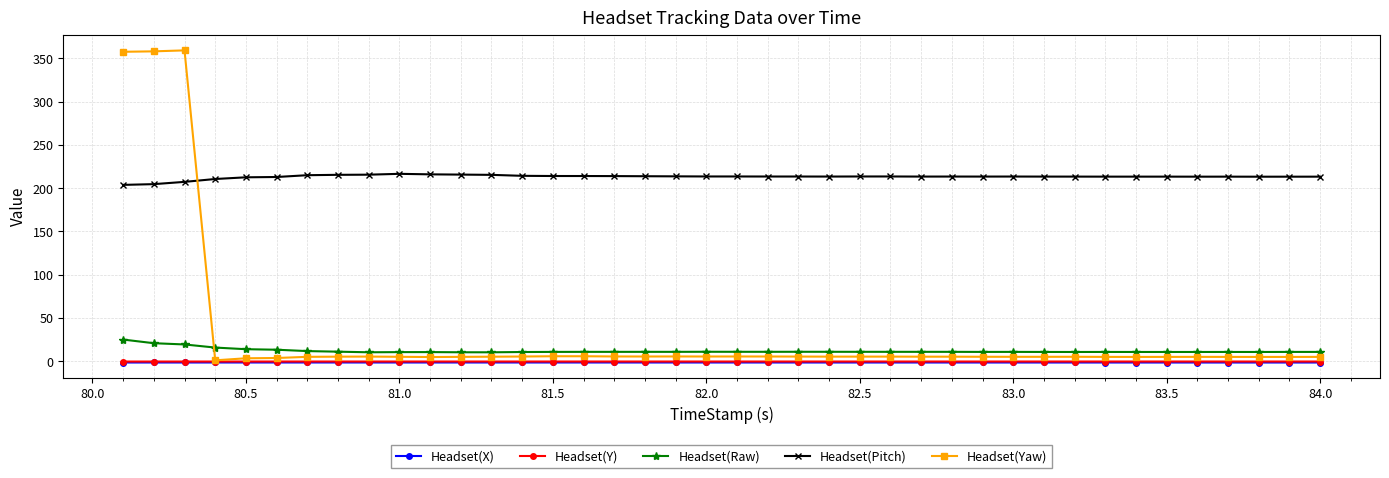

Is this an area chart (filled region under the line)?

No